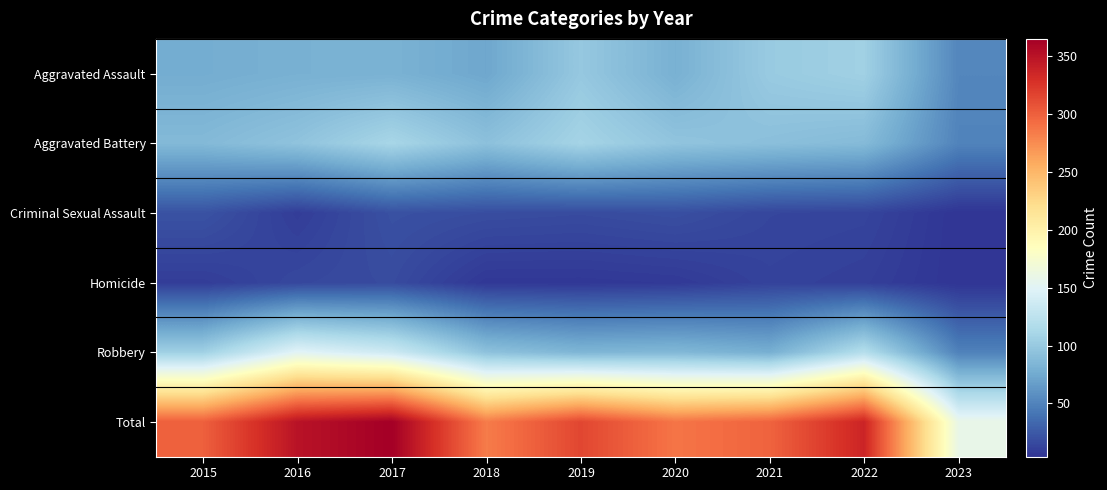

Which series has the largest range (max minus min)?

Total